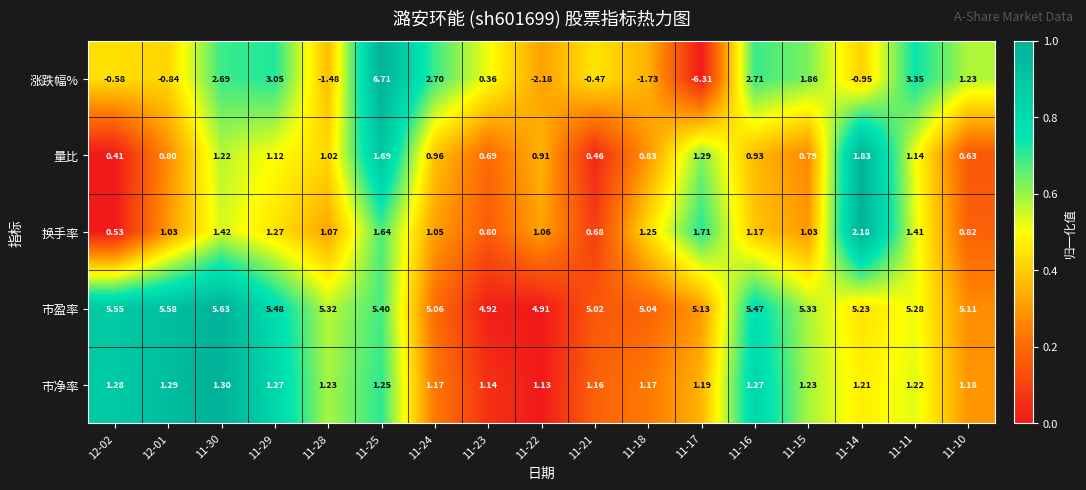

How many values in the 涨跌幅% series are below 0?

8